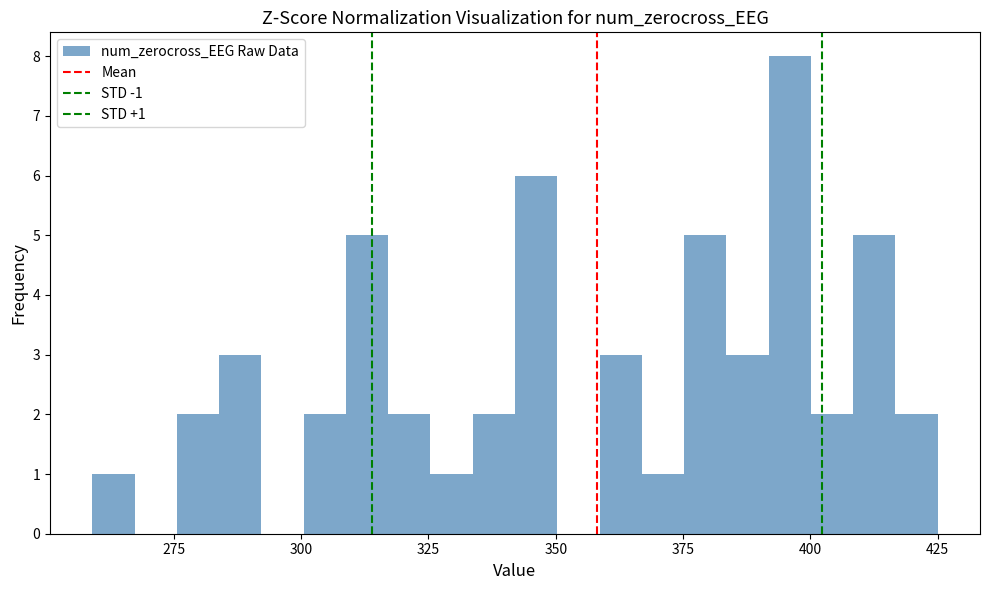

Around what value on the x-axis is the tallest bar? Give the approximate position of its centre, as read against the axis.

395